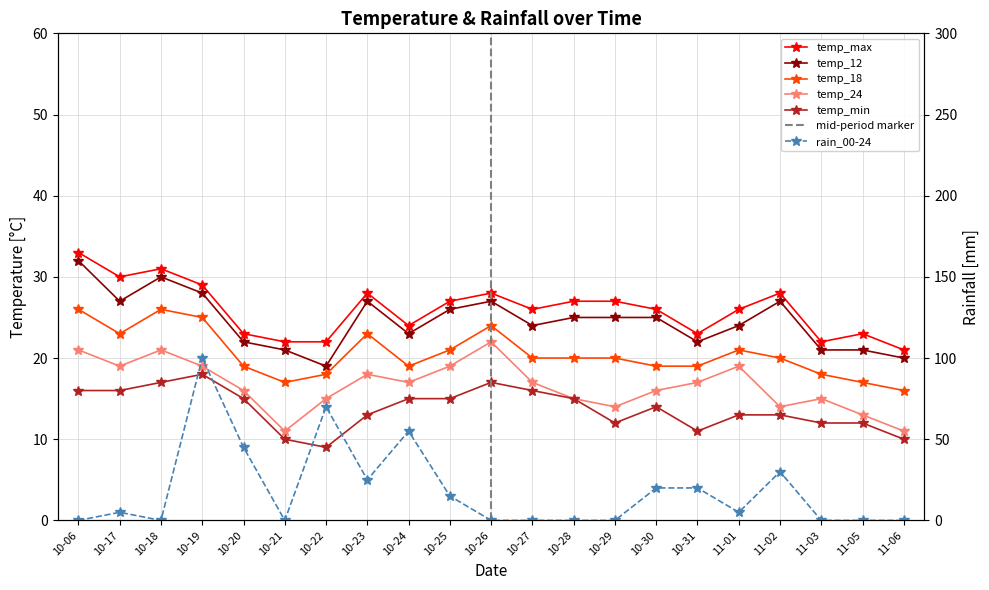

The value of temp_18 at 10-06 is 18. True or false?

False